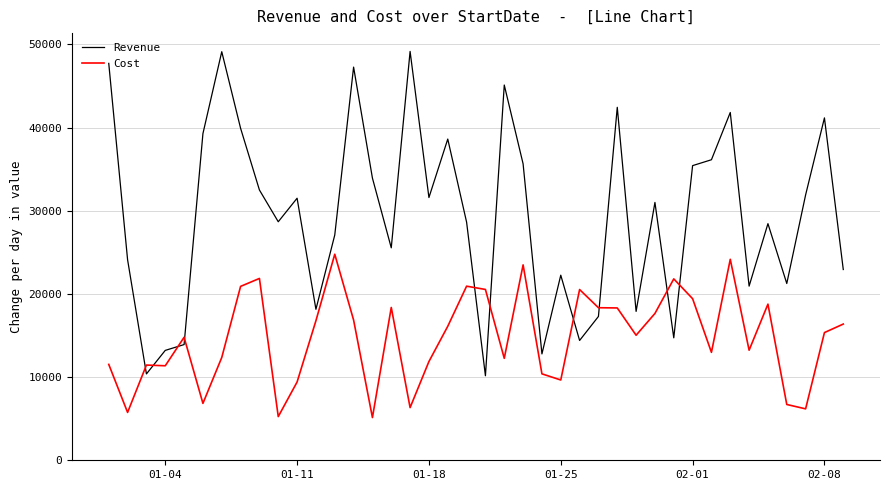

List the series in order of their overall mean, lowest first.

Cost, Revenue